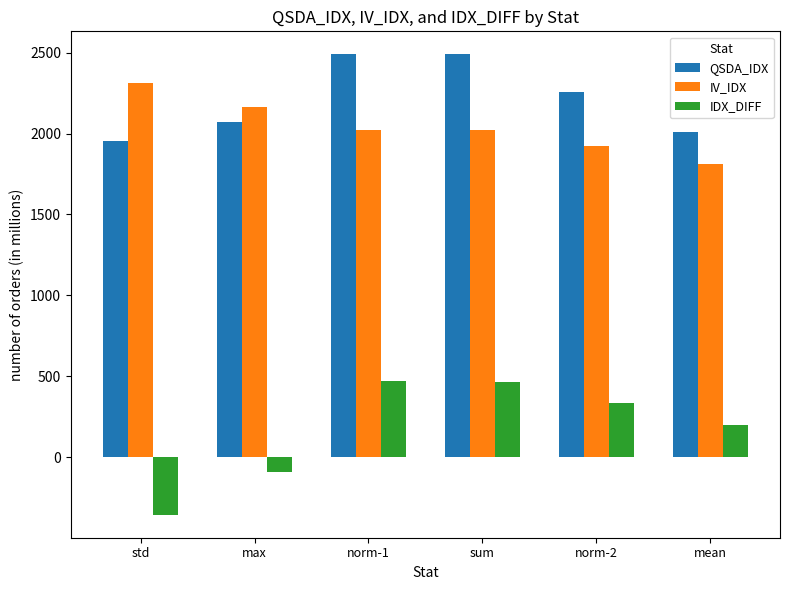

What is the value of the IV_IDX bar at the 4th from the left?

2021.6